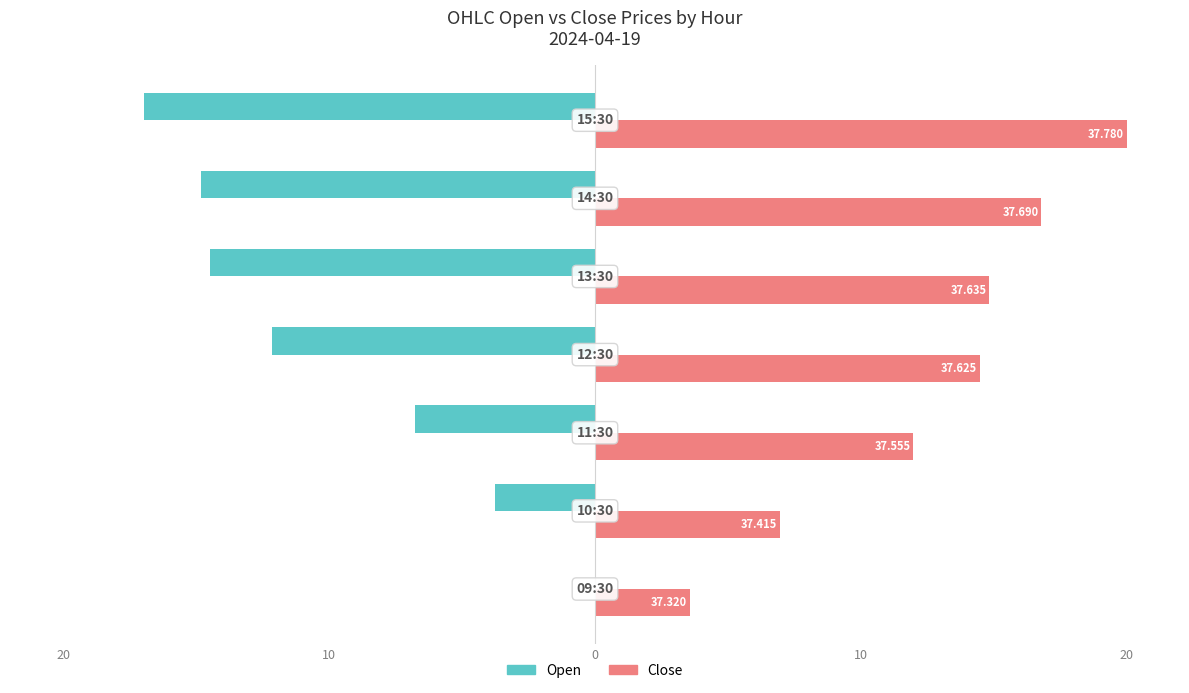

What are all the series names shown in the legend?

Open, Close